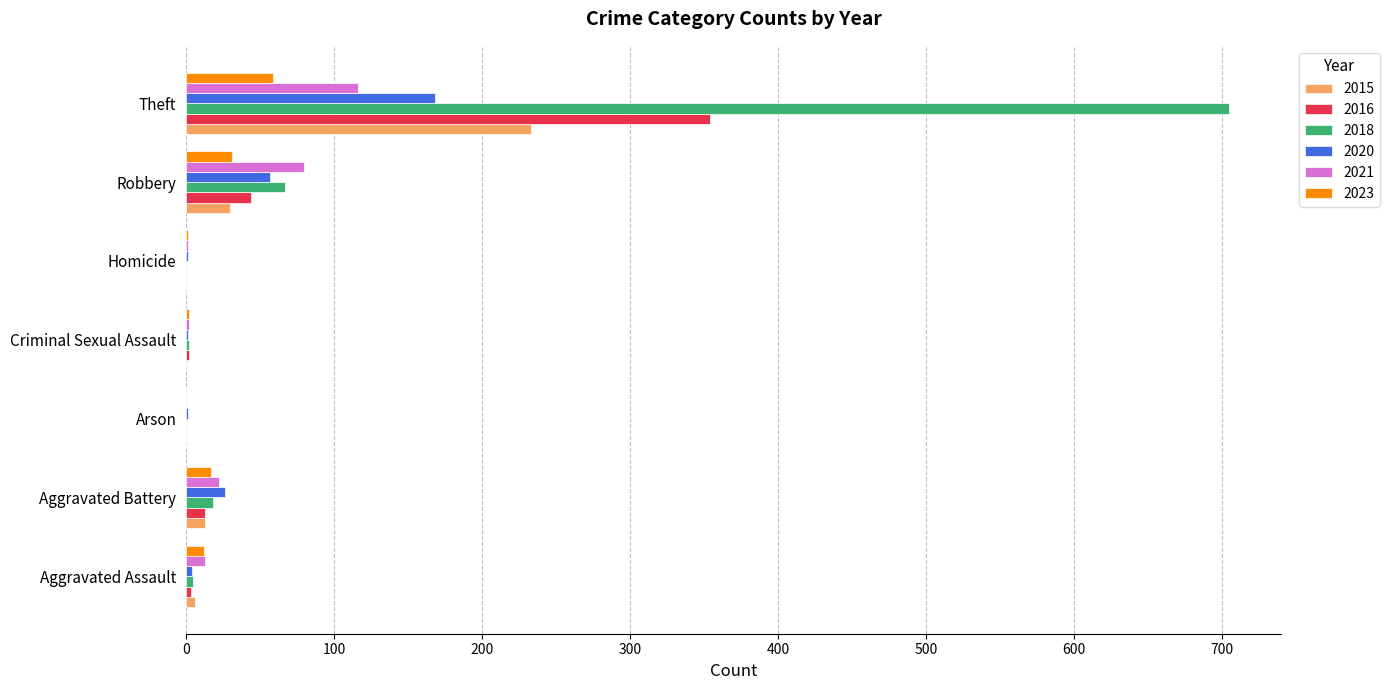

Which series has the largest total across all categories?

2018